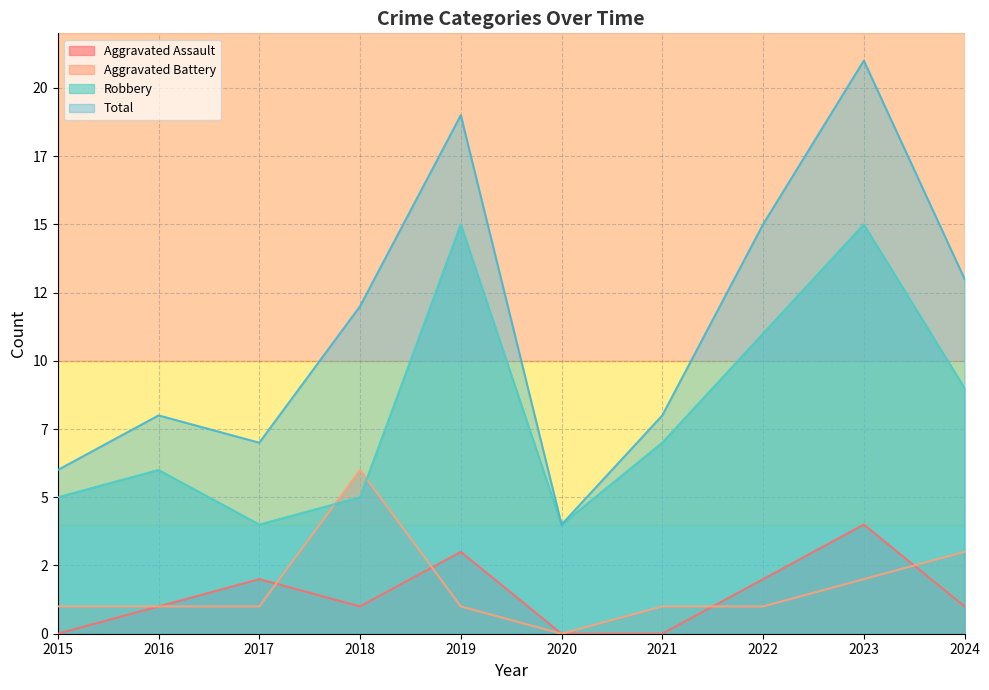

Which category has the highest value in the Aggravated Assault series?

2023